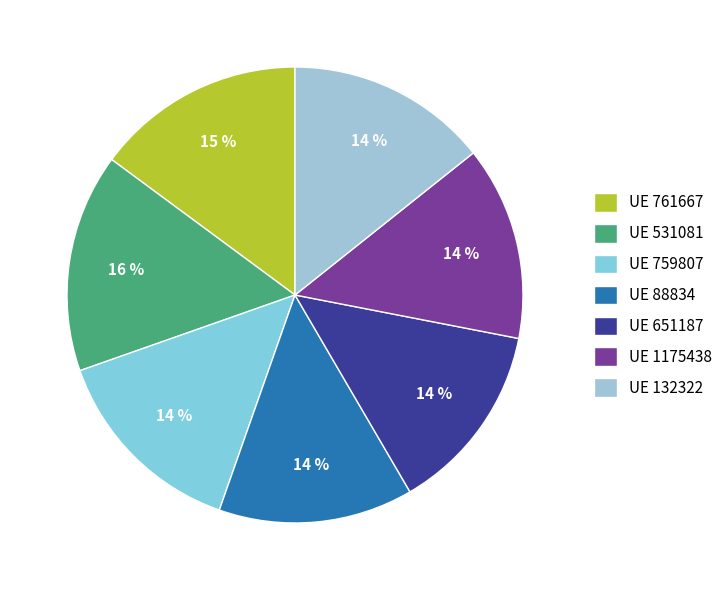

How many segments does this pie chart have?

7